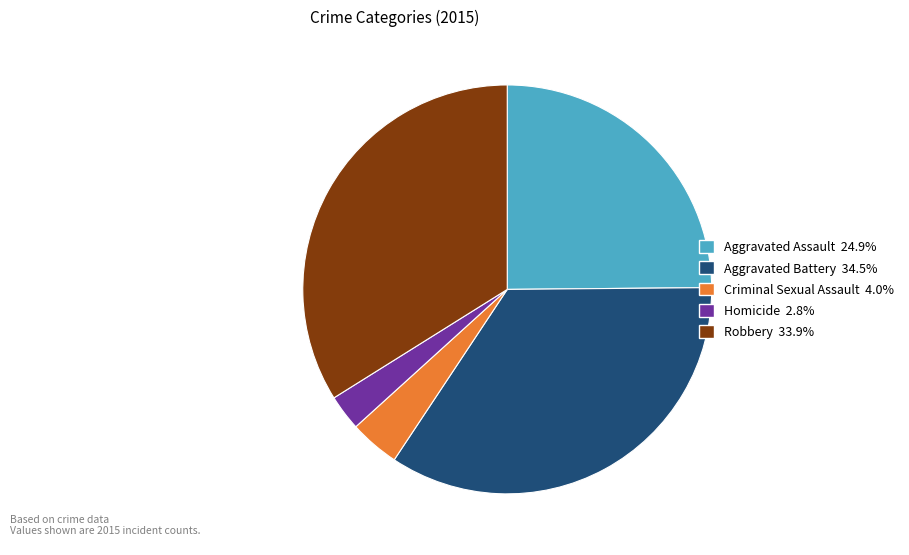

Rank the categories by value from highest to lowest.

Aggravated Battery, Robbery, Aggravated Assault, Criminal Sexual Assault, Homicide